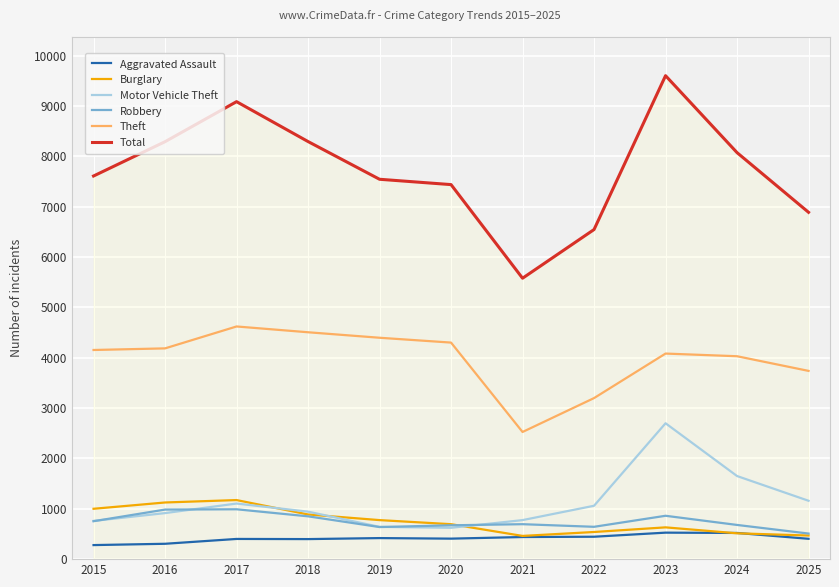

What is the approximate value of Total at 2021?

5578